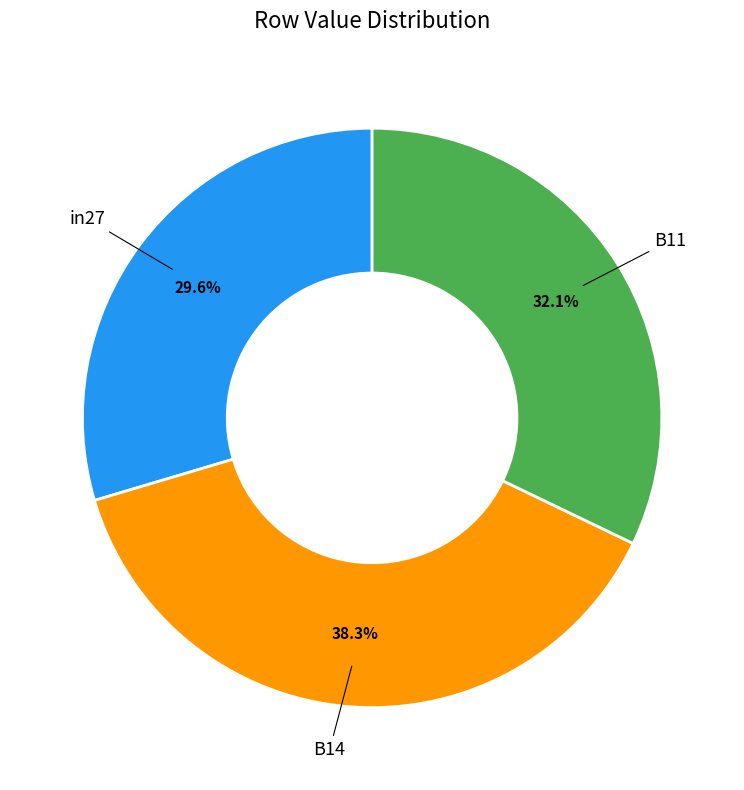

Does any single category account for the majority?

No